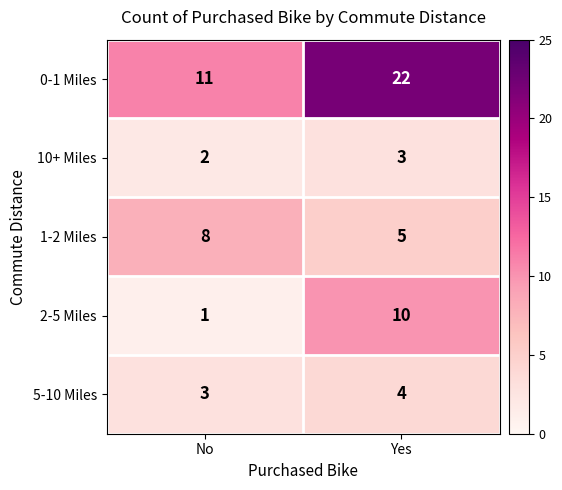

Where is 10+ Miles nearest to the value 2?

No